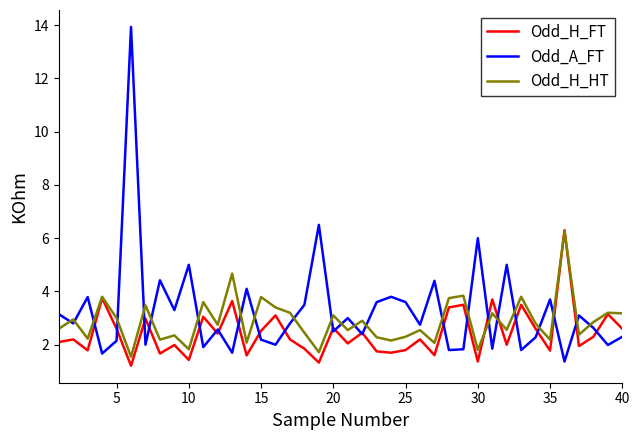

Which series has the largest range (max minus min)?

Odd_A_FT